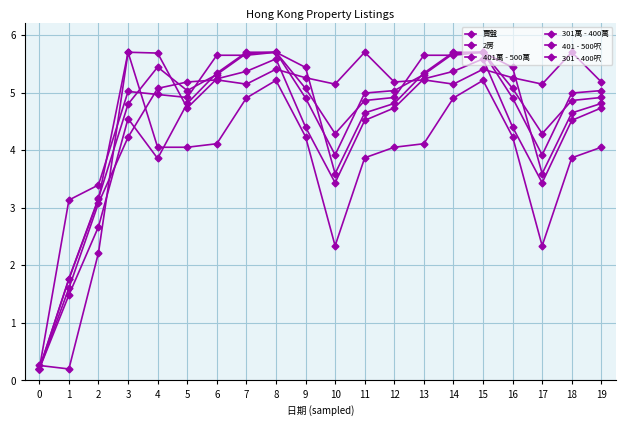

In 401萬 - 500萬, how many points are lower than both neighbors (excluding endpoints)?

3